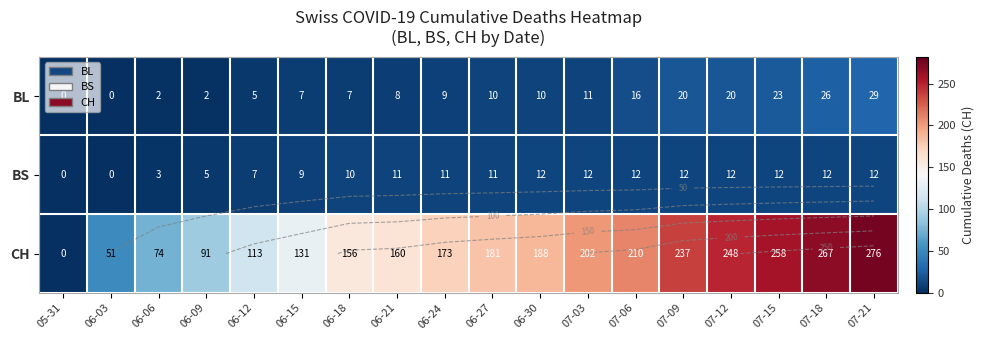

What is the spread (max minus min) of values at 07-03?

191